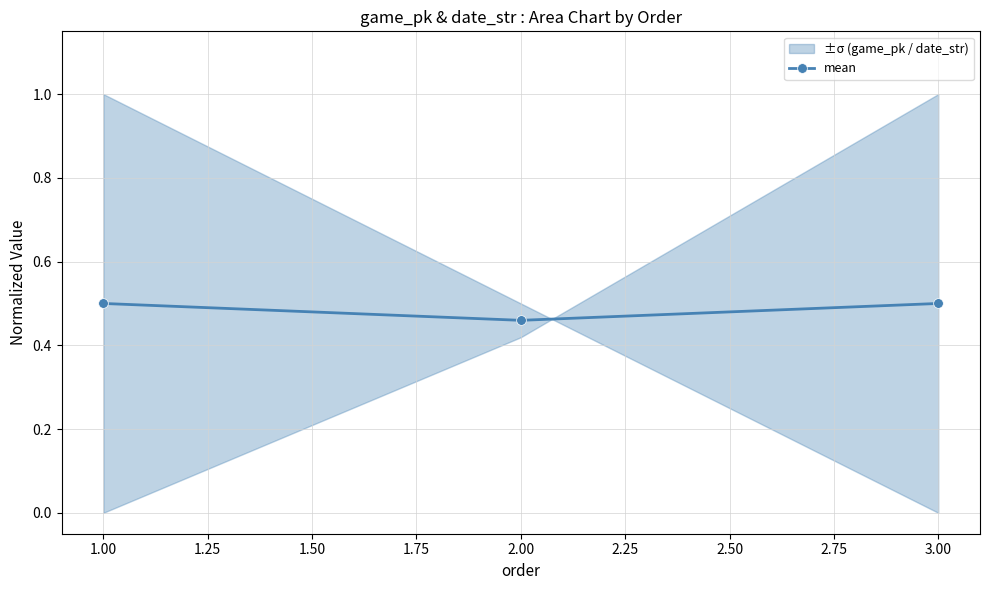

True or false: mean has a value of 0.7 at 3.00.

False